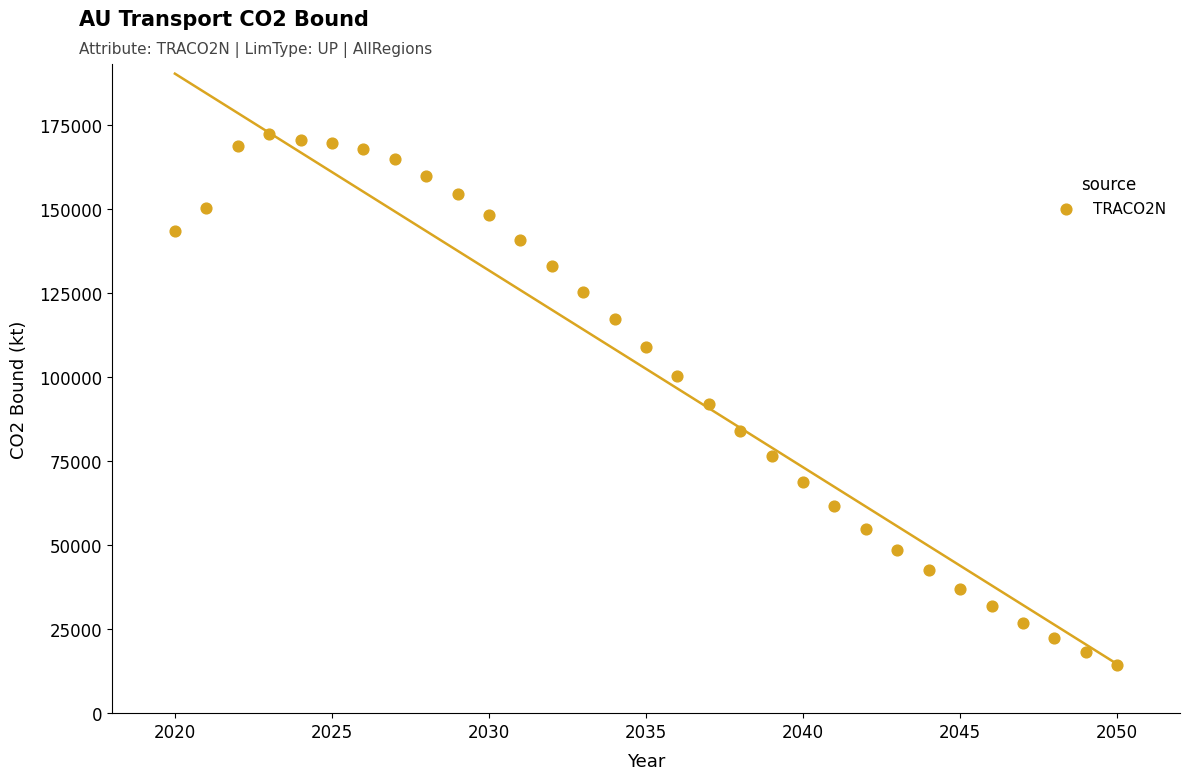

What is the range of Y values (max minus min)?

158031.9